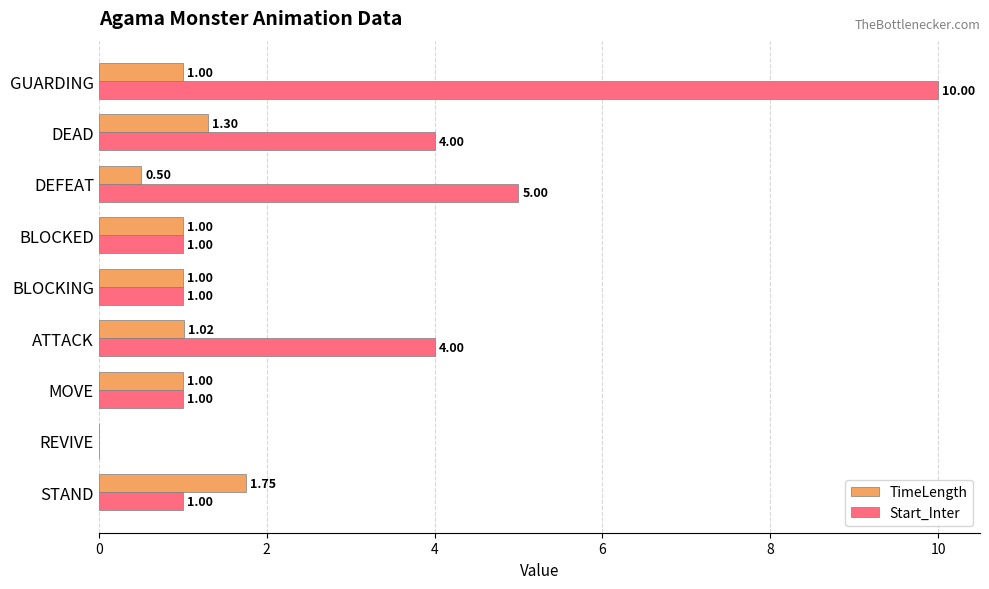

Between BLOCKING and GUARDING, which series saw the biggest shift?

Start_Inter